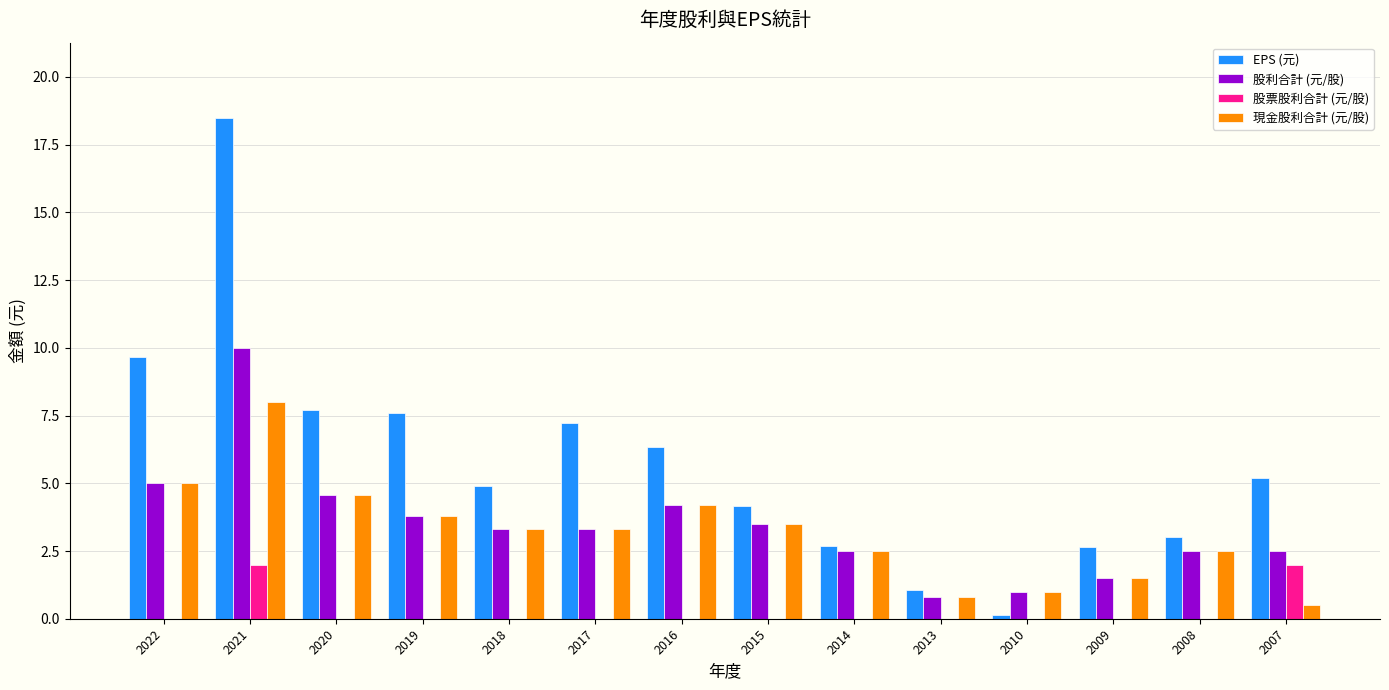

Between 2016 and 2008, which series saw the biggest shift?

EPS (元)